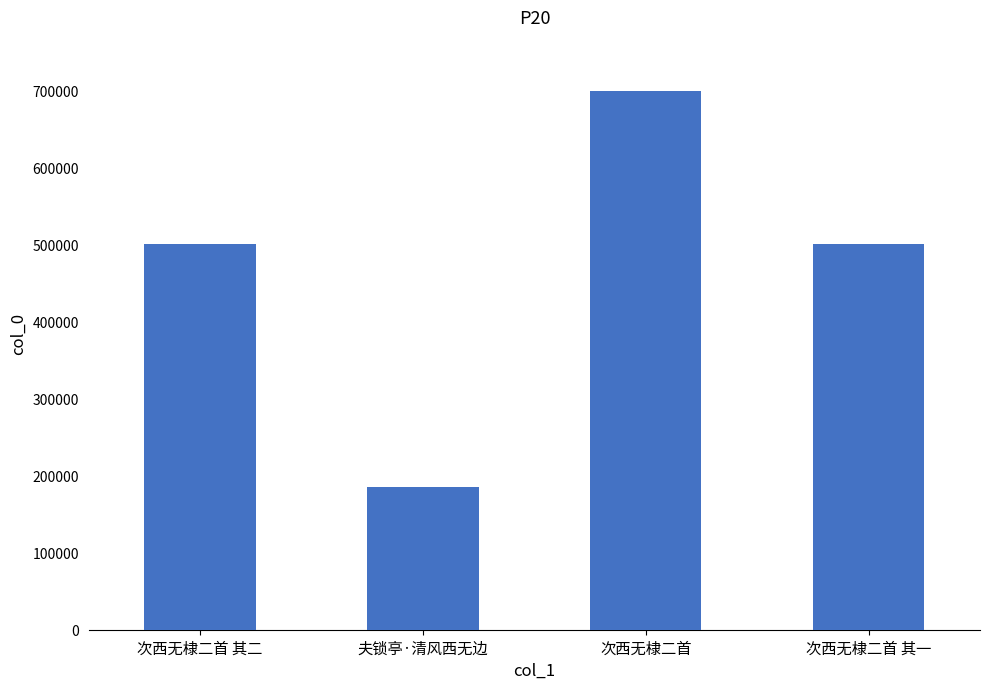

What is the label of the 1st bar from the left?

次西无棣二首 其二